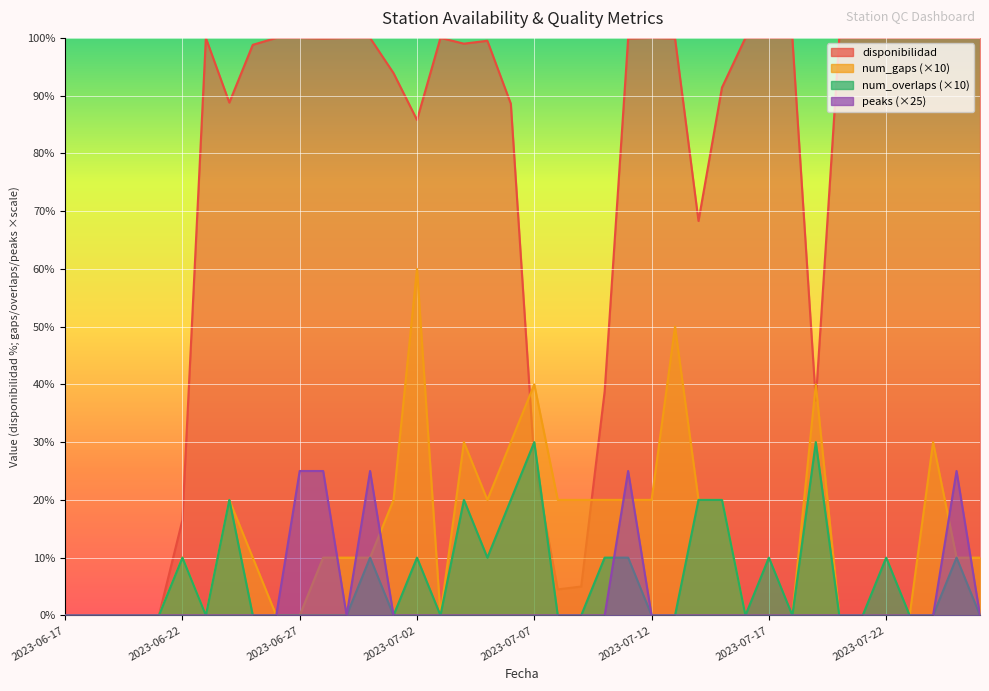

Rank the categories by num_overlaps value from highest to lowest.

2023-07-07, 2023-07-19, 2023-06-24, 2023-07-04, 2023-07-06, 2023-07-14, 2023-07-15, 2023-06-22, 2023-06-30, 2023-07-02, 2023-07-05, 2023-07-10, 2023-07-11, 2023-07-17, 2023-07-22, 2023-07-26, 2023-06-17, 2023-06-18, 2023-06-19, 2023-06-20, 2023-06-21, 2023-06-23, 2023-06-25, 2023-06-26, 2023-06-27, 2023-06-28, 2023-06-29, 2023-07-01, 2023-07-03, 2023-07-08, 2023-07-09, 2023-07-12, 2023-07-13, 2023-07-16, 2023-07-18, 2023-07-20, 2023-07-21, 2023-07-23, 2023-07-24, 2023-07-27